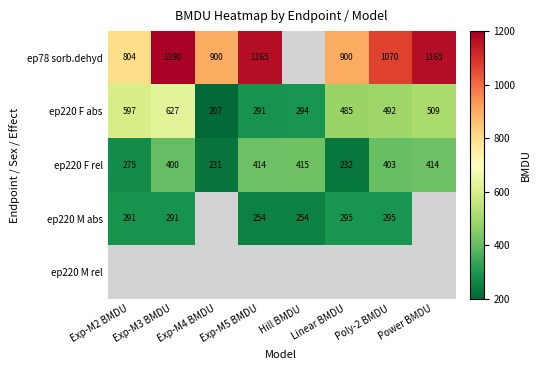

Is the value of ep220 F rel at Exp-M4 BMDU greater than the value of ep220 M abs at Exp-M5 BMDU?

No